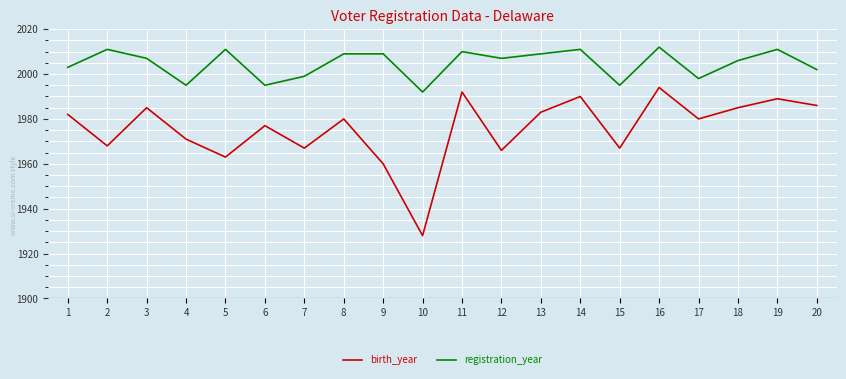

What is the highest value of the birth_year series?

1994